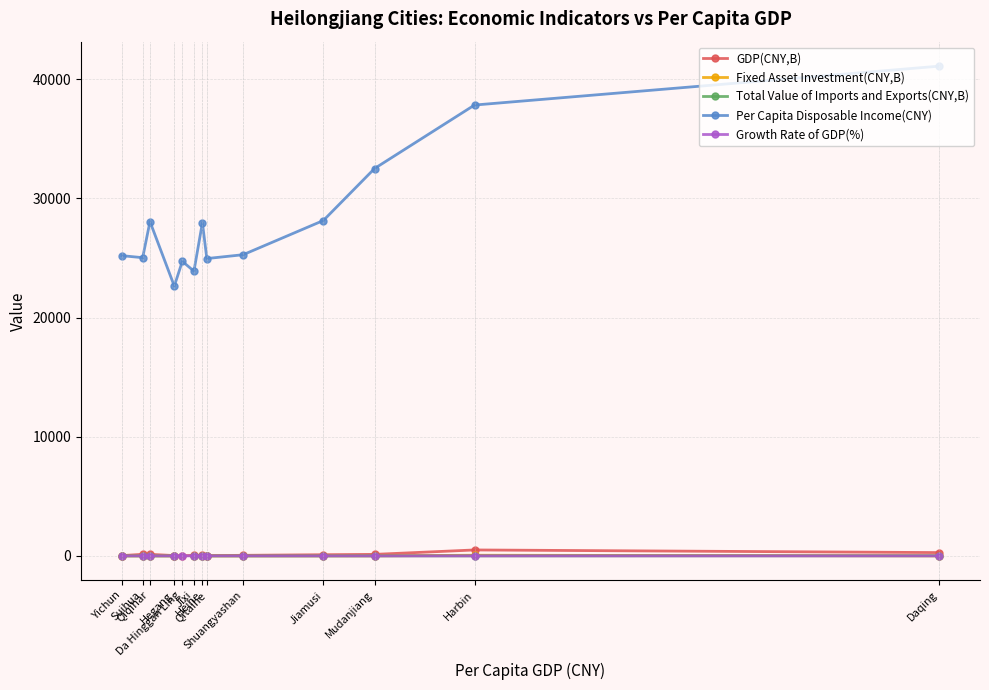

How many categories are shown in the chart?

13